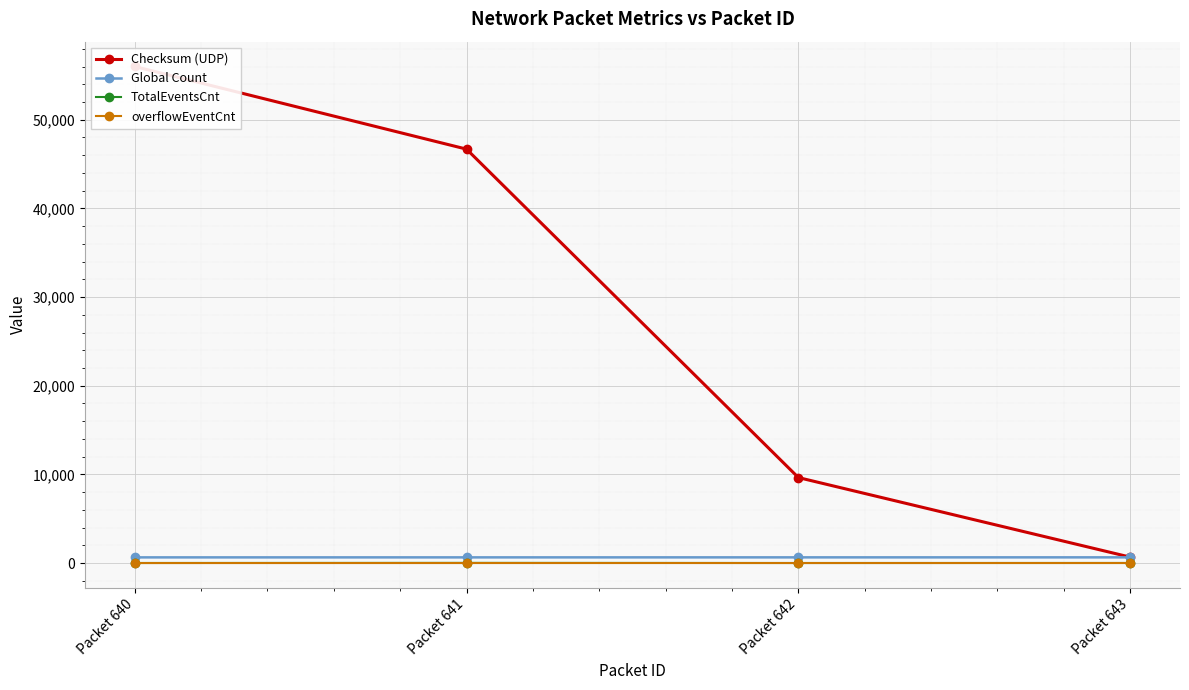

True or false: TotalEventsCnt has a value of 8 at Packet 640.

True